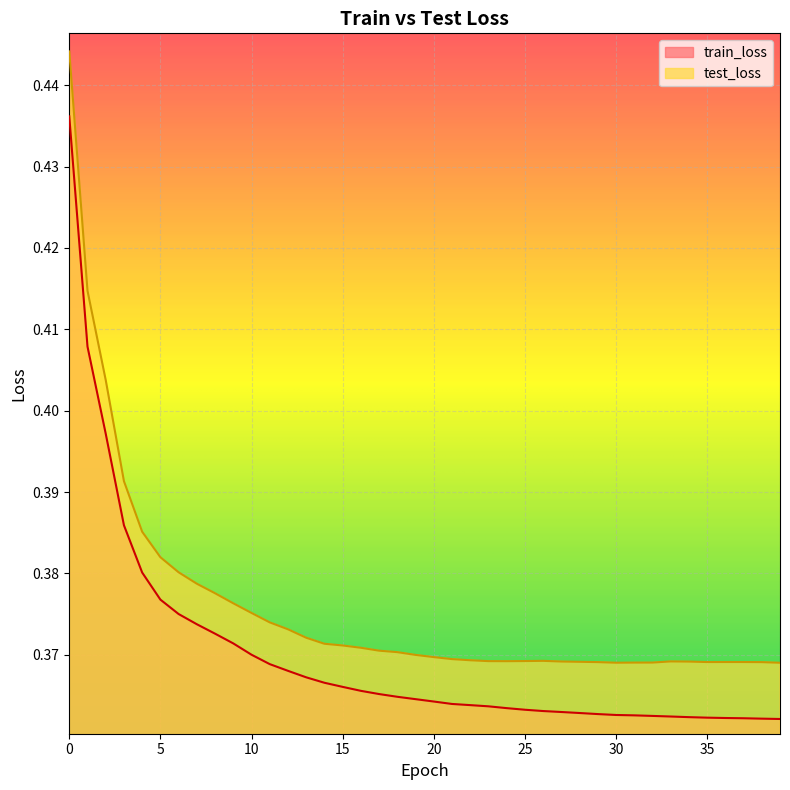

How many distinct data groups are displayed?

2